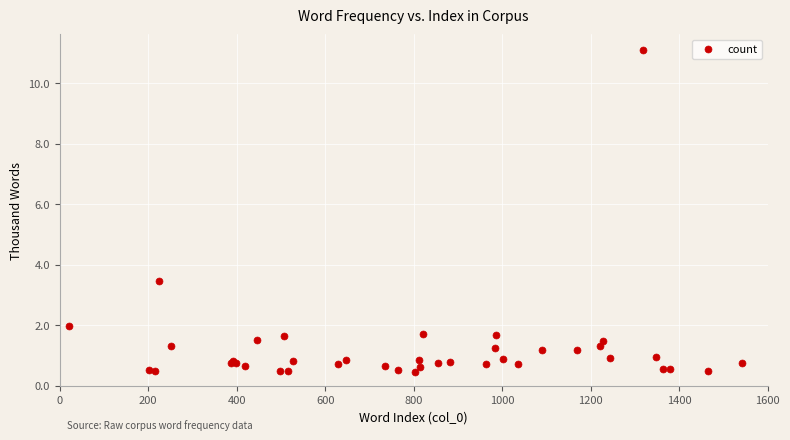

What Y value in the scatter plot is closest to 5?

3.5